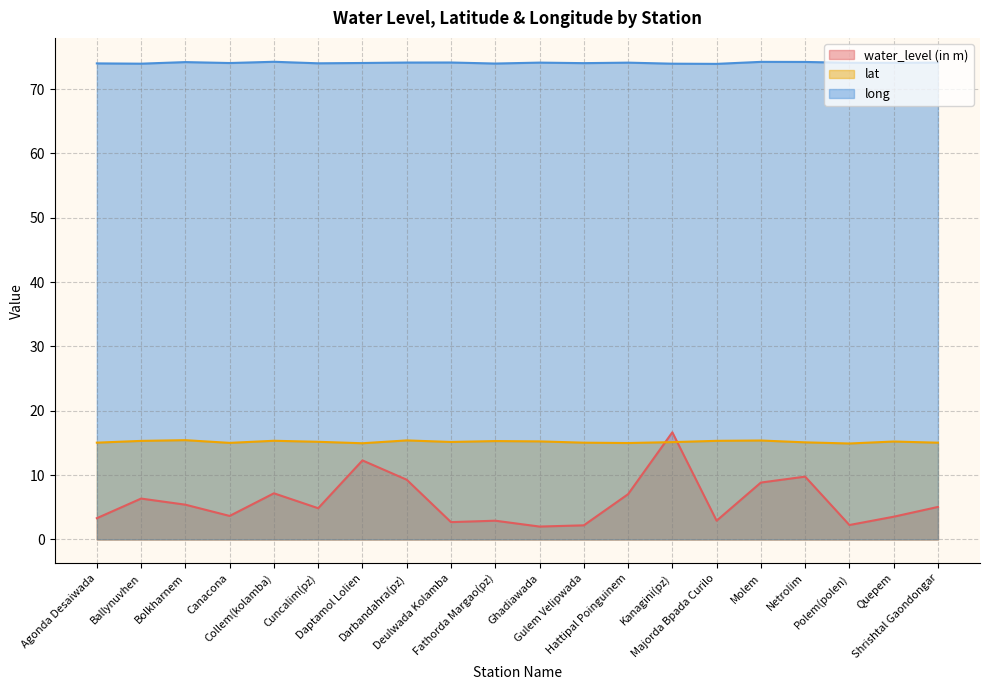

Reading left to right, transcribe all the data shown in this chart.

water_level (in m): Agonda Desaiwada=3.3	Ballynuvhen=6.3	Bolkharnem=5.4	Canacona=3.6	Collem(kolamba)=7.2	Cuncalim(pz)=4.8	Daptamol Lolien=12.3	Darbandahra(pz)=9.3	Deulwada Kolamba=2.7	Fathorda Margao(pz)=2.9	Ghadiawada=2.0	Gulem Velipwada=2.2	Hattipal Poinguinem=7.0	Kanagini(pz)=16.6	Majorda Bpada Curilo=2.9	Molem=8.8	Netrolim=9.8	Polem(polen)=2.2	Quepem=3.5	Shrishtal Gaondongar=5.0
lat: Agonda Desaiwada=15.0	Ballynuvhen=15.3	Bolkharnem=15.4	Canacona=15.0	Collem(kolamba)=15.3	Cuncalim(pz)=15.2	Daptamol Lolien=14.9	Darbandahra(pz)=15.4	Deulwada Kolamba=15.1	Fathorda Margao(pz)=15.3	Ghadiawada=15.2	Gulem Velipwada=15.0	Hattipal Poinguinem=15.0	Kanagini(pz)=15.1	Majorda Bpada Curilo=15.3	Molem=15.4	Netrolim=15.1	Polem(polen)=14.9	Quepem=15.2	Shrishtal Gaondongar=15.0
long: Agonda Desaiwada=74.0	Ballynuvhen=73.9	Bolkharnem=74.2	Canacona=74.1	Collem(kolamba)=74.2	Cuncalim(pz)=74.0	Daptamol Lolien=74.1	Darbandahra(pz)=74.1	Deulwada Kolamba=74.1	Fathorda Margao(pz)=74.0	Ghadiawada=74.1	Gulem Velipwada=74.0	Hattipal Poinguinem=74.1	Kanagini(pz)=73.9	Majorda Bpada Curilo=73.9	Molem=74.2	Netrolim=74.2	Polem(polen)=74.1	Quepem=74.1	Shrishtal Gaondongar=74.1